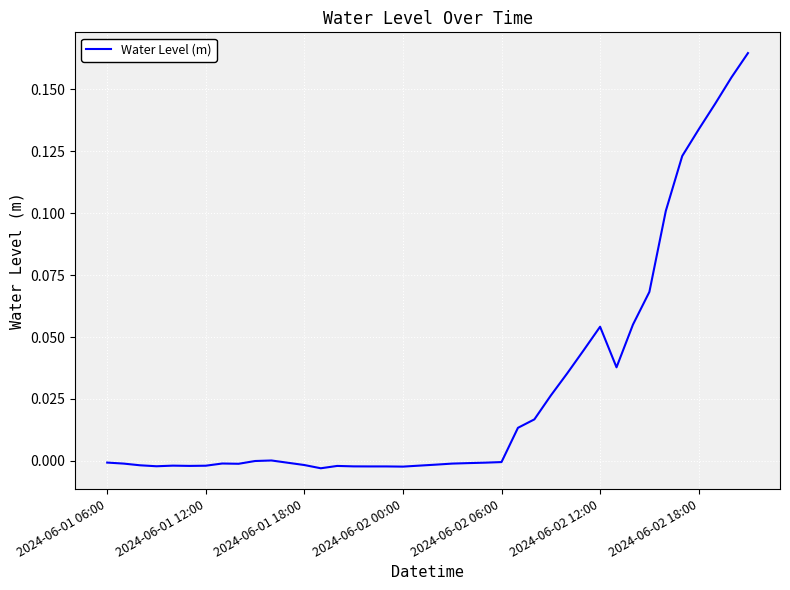

Is this an area chart (filled region under the line)?

No